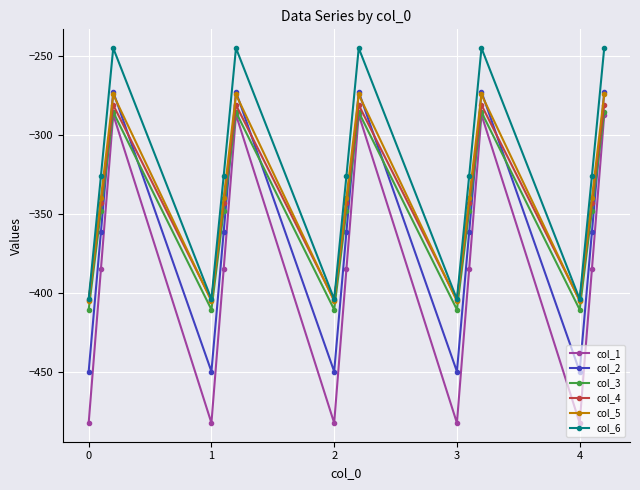

What is the greatest value displayed?

-245.0